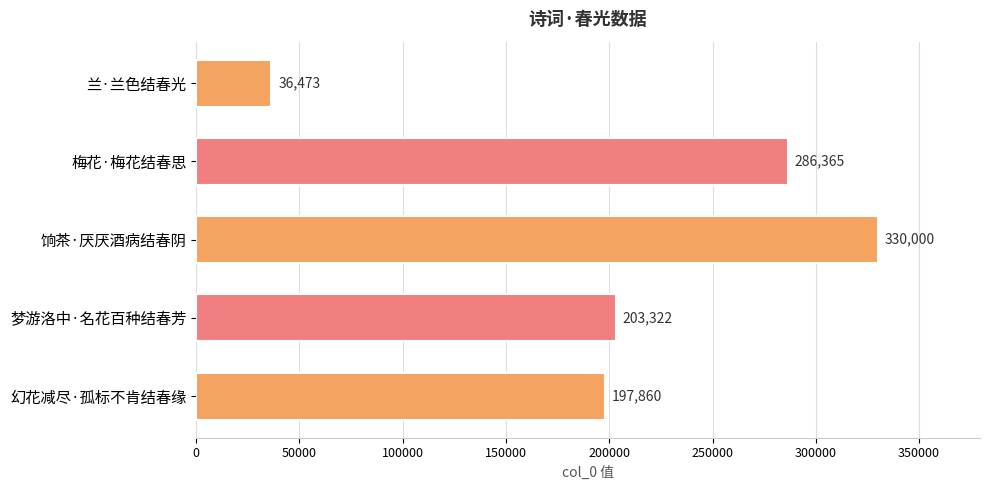

Reading top to bottom, list all the values displayed in this chart.

兰·兰色结春光=36473	梅花·梅花结春思=286365	饷茶·厌厌酒病结春阴=330000	梦游洛中·名花百种结春芳=203322	幻花减尽·孤标不肯结春缘=197860